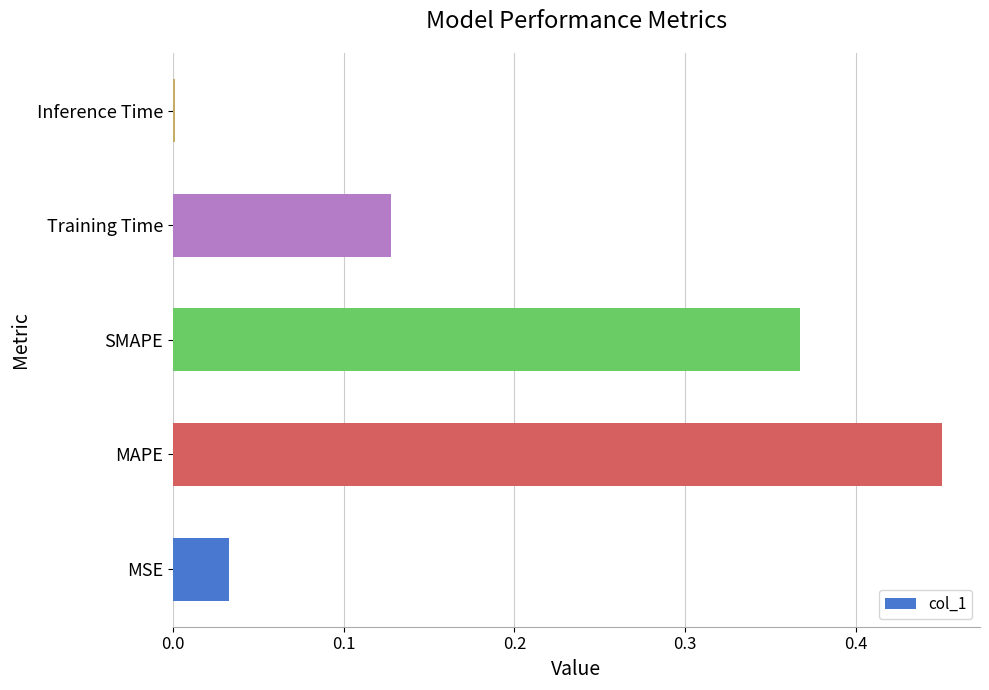

At which category does the chart reach its peak across all series?

MAPE